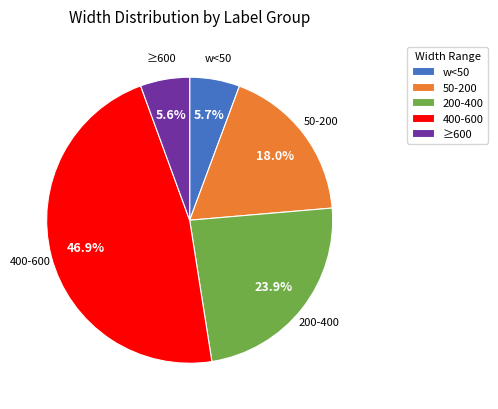

How many slices are in this pie chart?

5